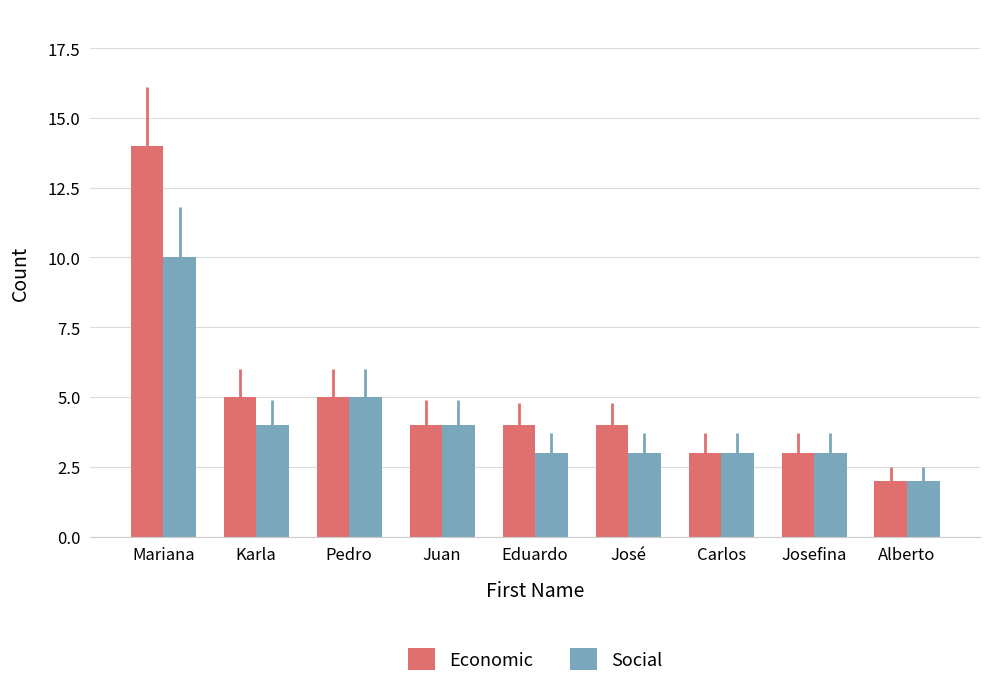

What are all the series names shown in the legend?

Economic, Social